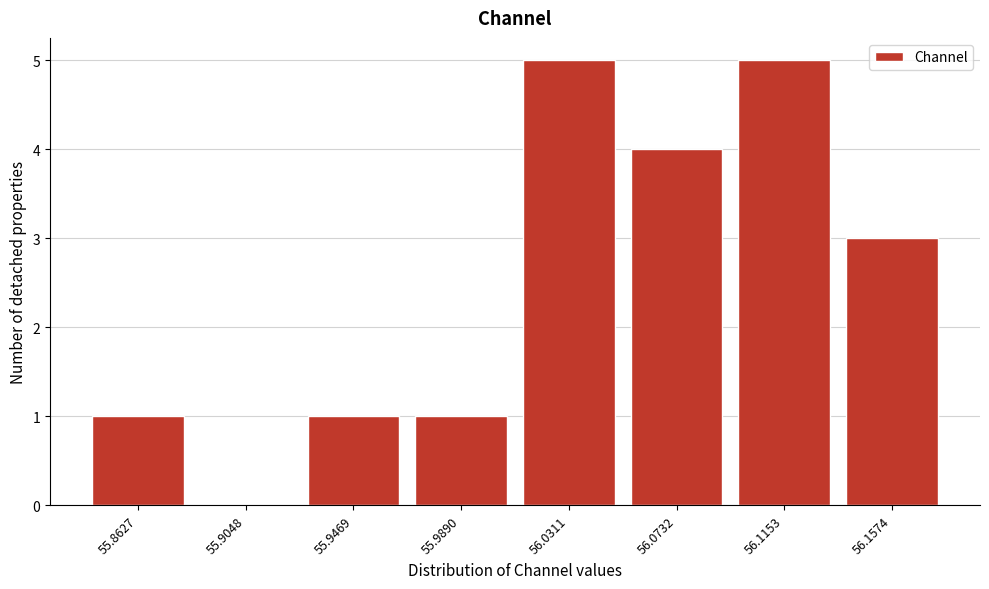

Reading left to right, what are all the values shown in this chart?

55.8627=1	55.9048=0	55.9469=1	55.9890=1	56.0311=5	56.0732=4	56.1153=5	56.1574=3